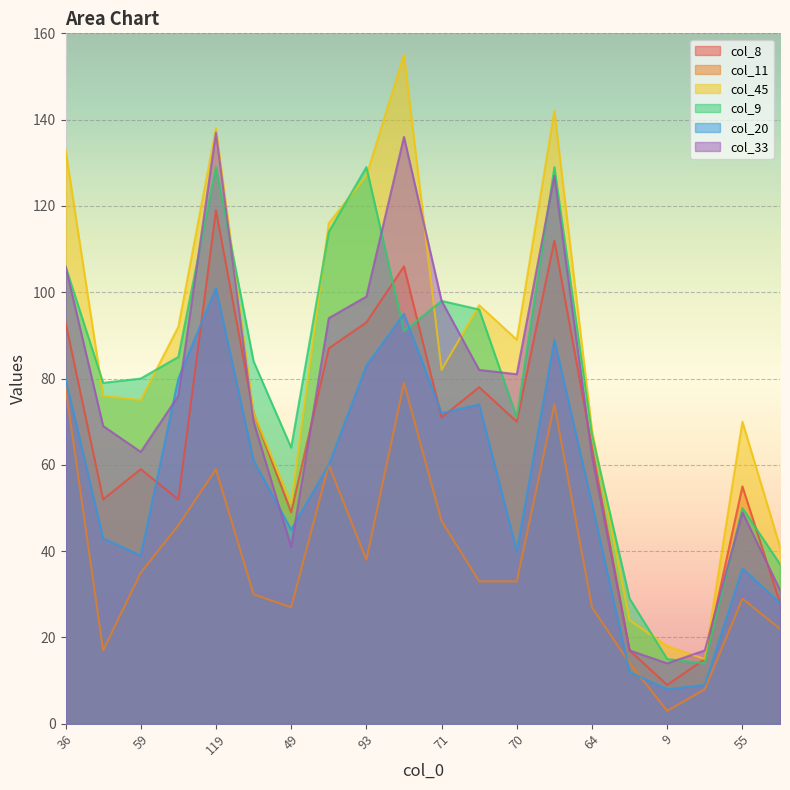

The value of col_45 at 112 is 30. True or false?

False